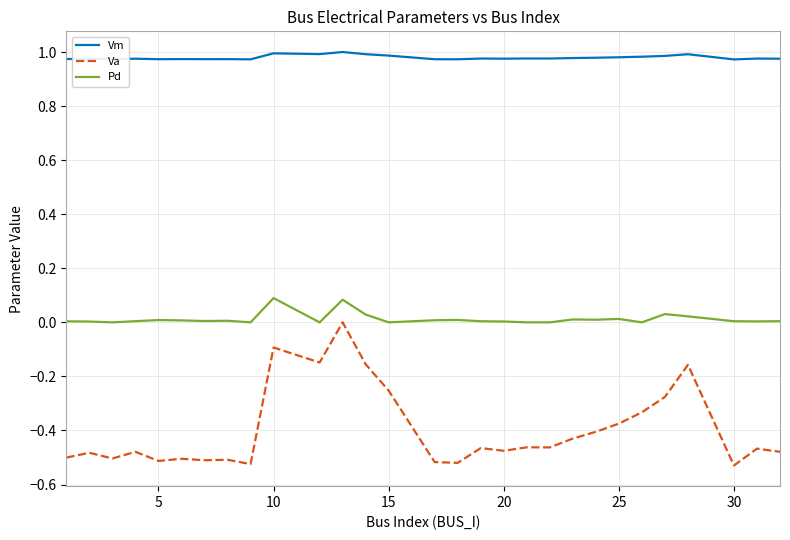

What are all the series names shown in the legend?

Vm, Va, Pd